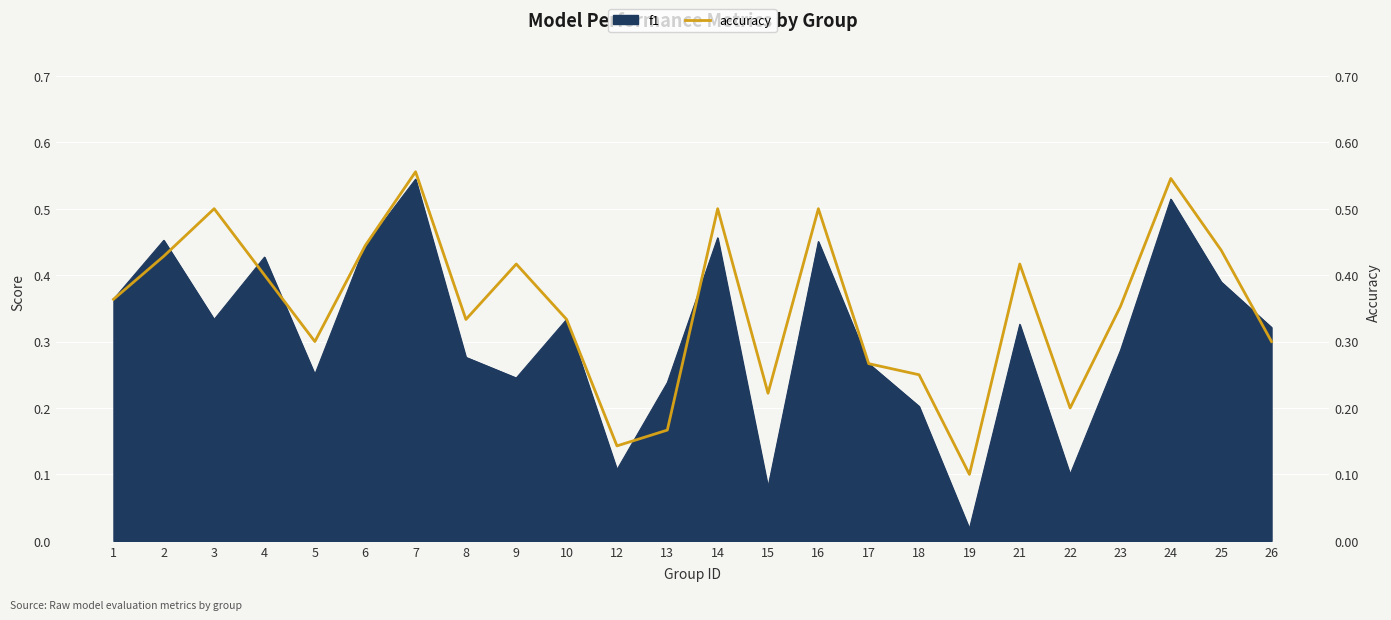

Which category has the highest value across all series?

7